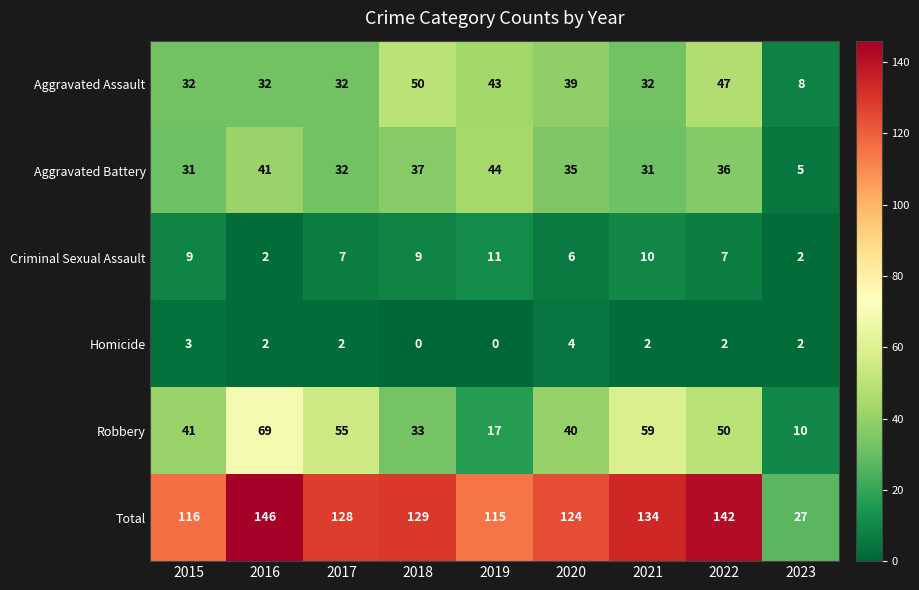

What is the difference between the highest and lowest values at 2017?

126